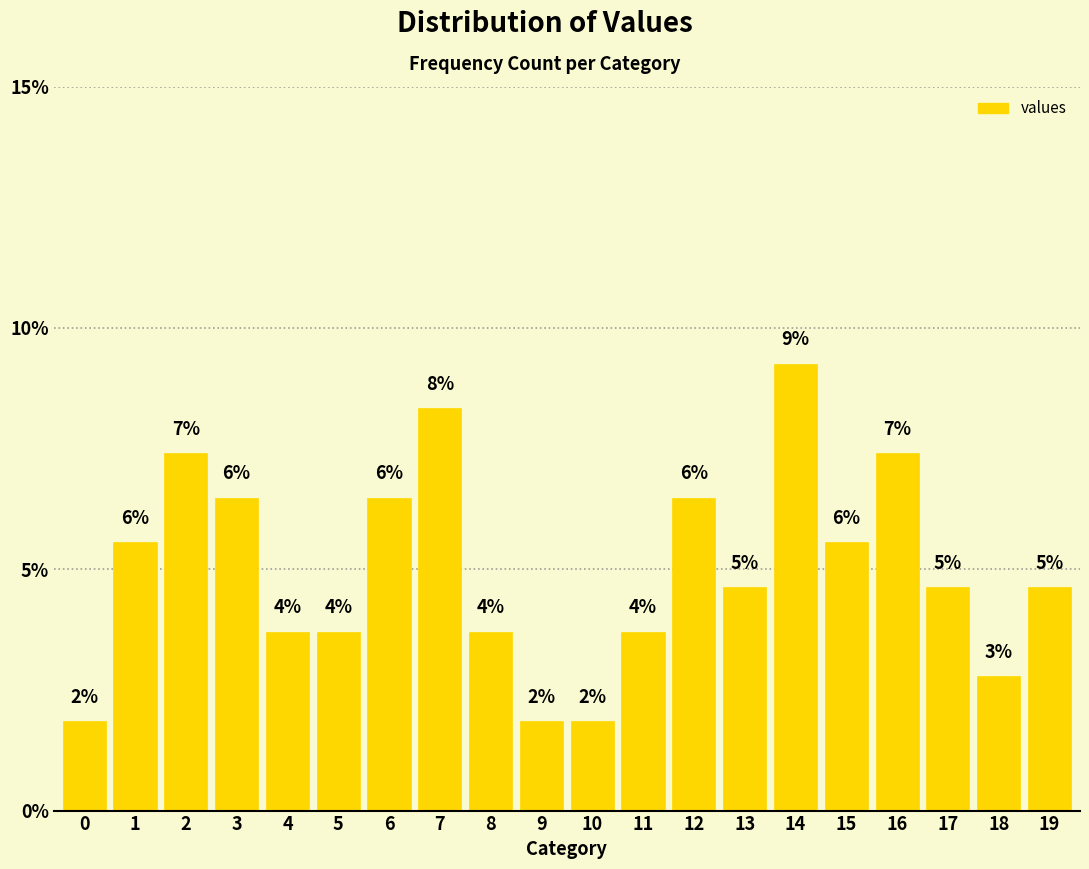

What is the difference between the values at 1 and 5?

1.9